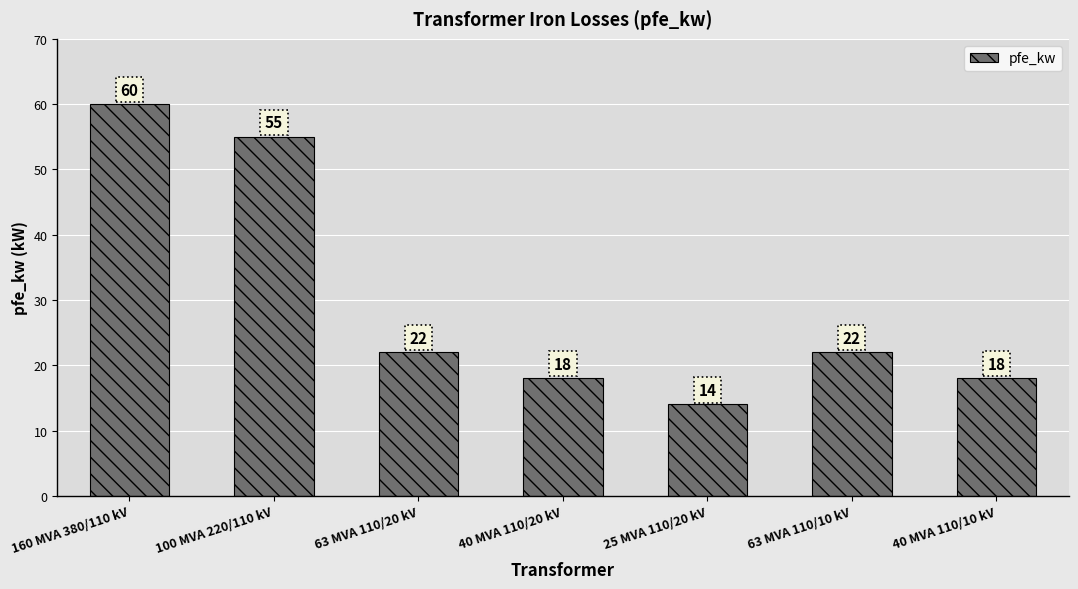

How many series are shown in this chart?

1